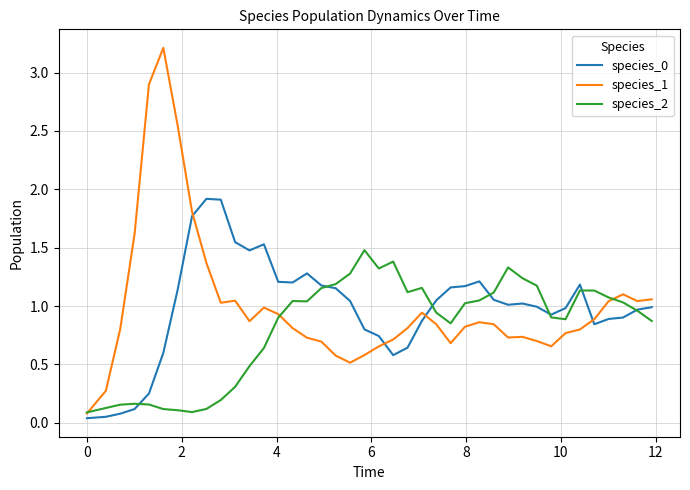

What is the sum of all species_0 values?

39.5